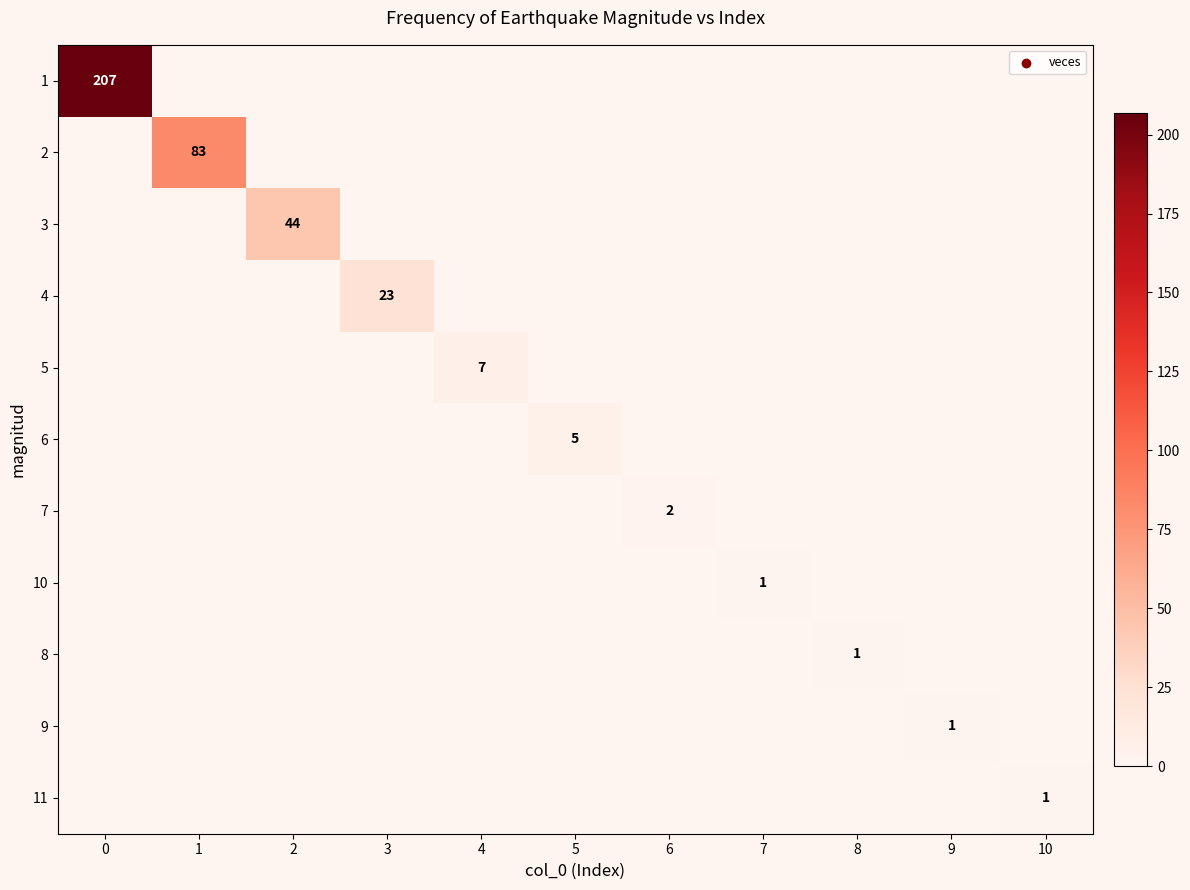

Is it true that 1 equals 95 at 10?

False